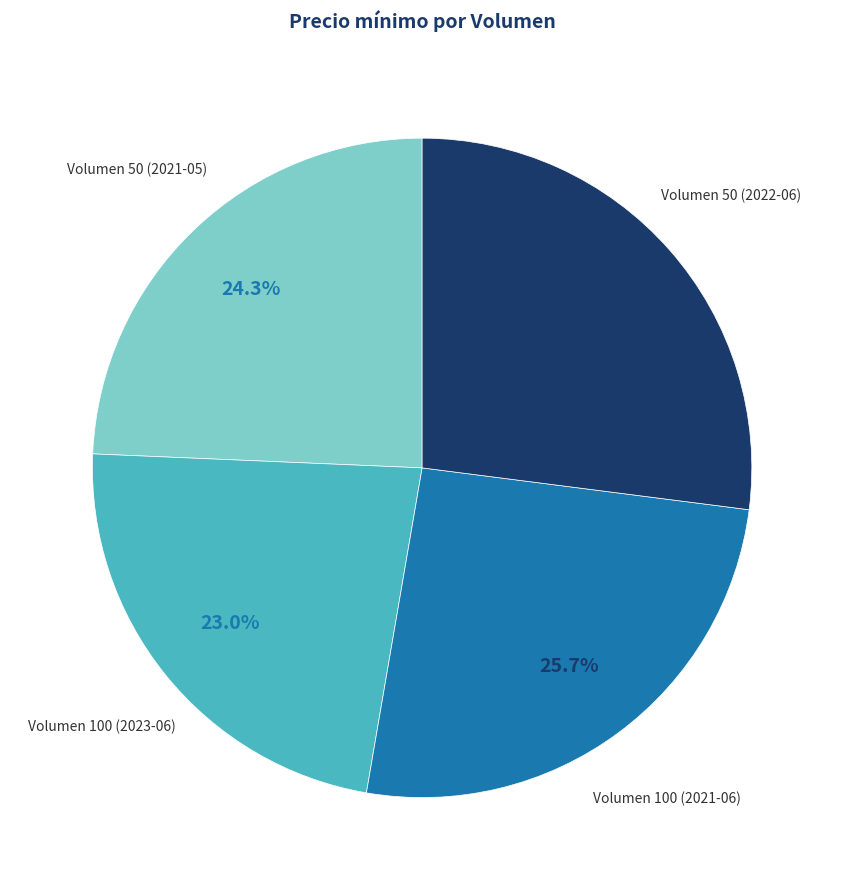

Is Volumen 50 (2022-06) the majority of the pie?

No